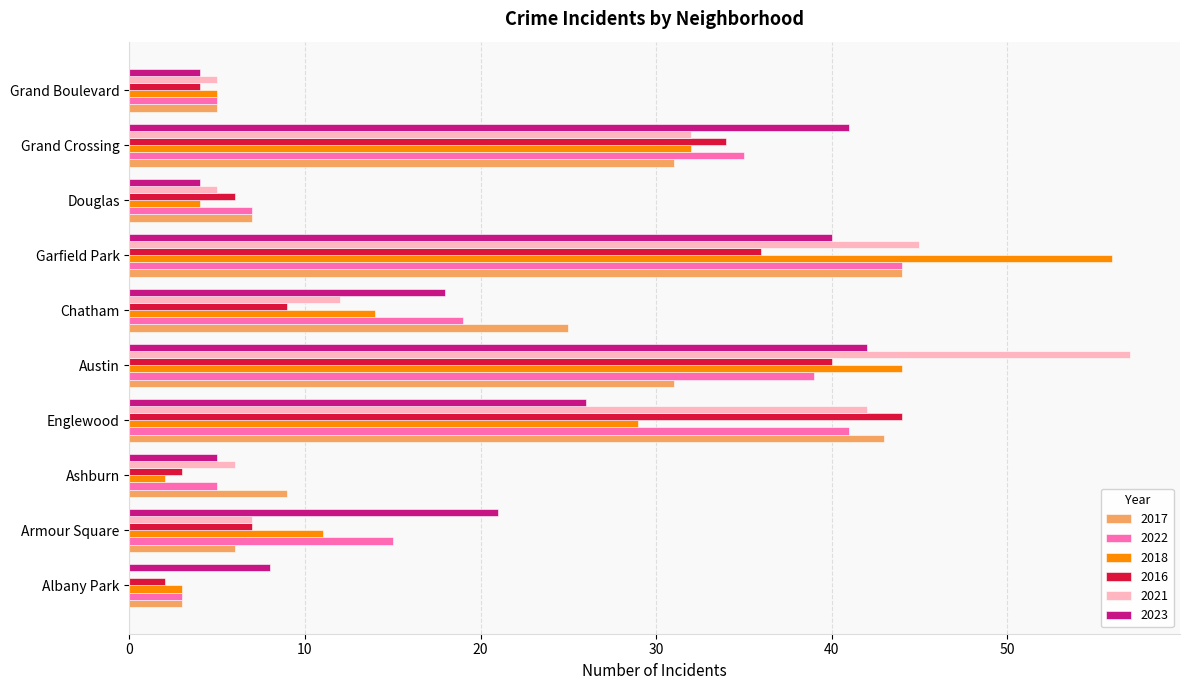

What is the total value across all series at Chatham?

97